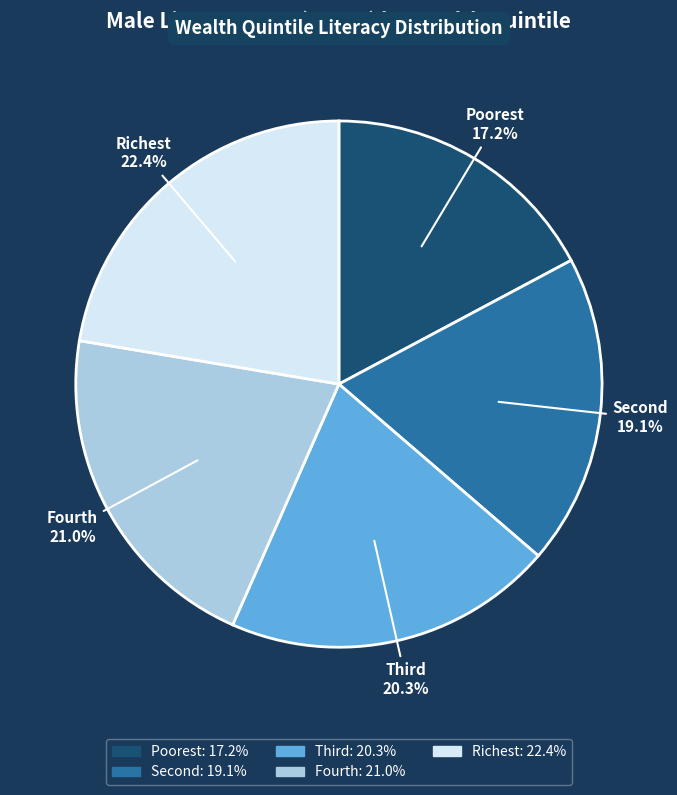

Does any single category account for the majority?

No